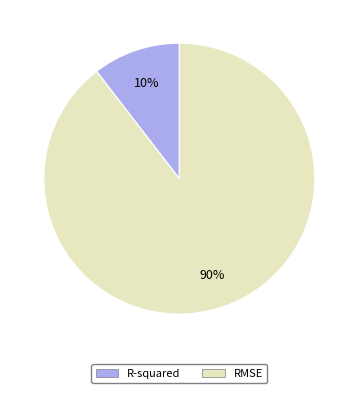

Do RMSE and R-squared together represent more than half of the pie?

Yes